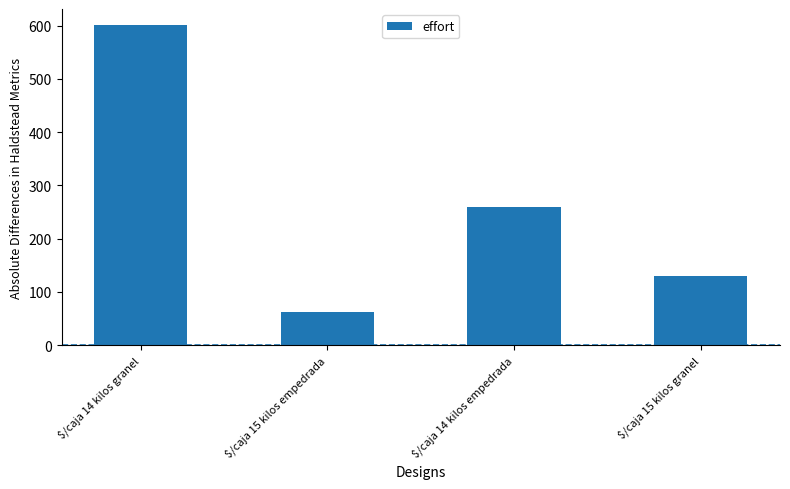

At which label does the data first exceed 259?

$/caja 14 kilos granel